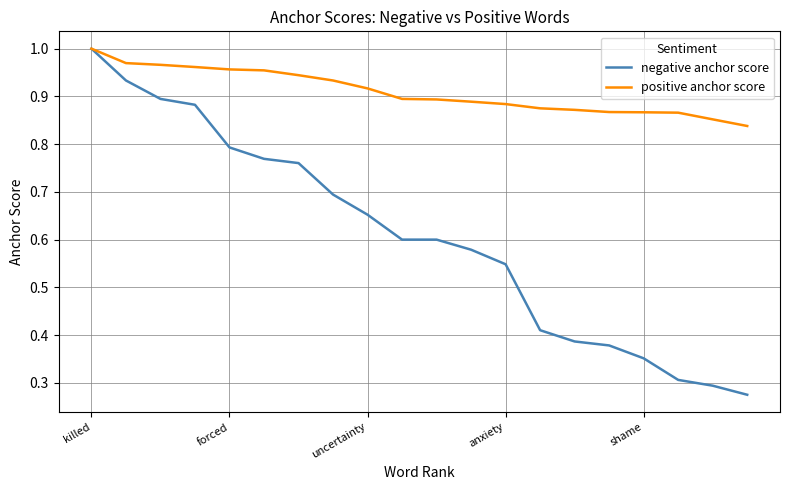

Which series has the largest total across all categories?

positive anchor score